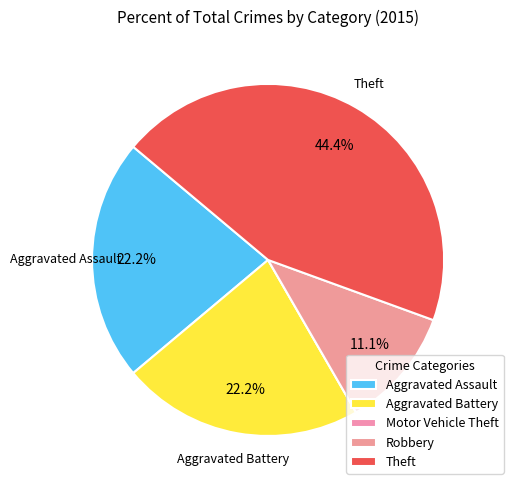

How many slices are in this pie chart?

5